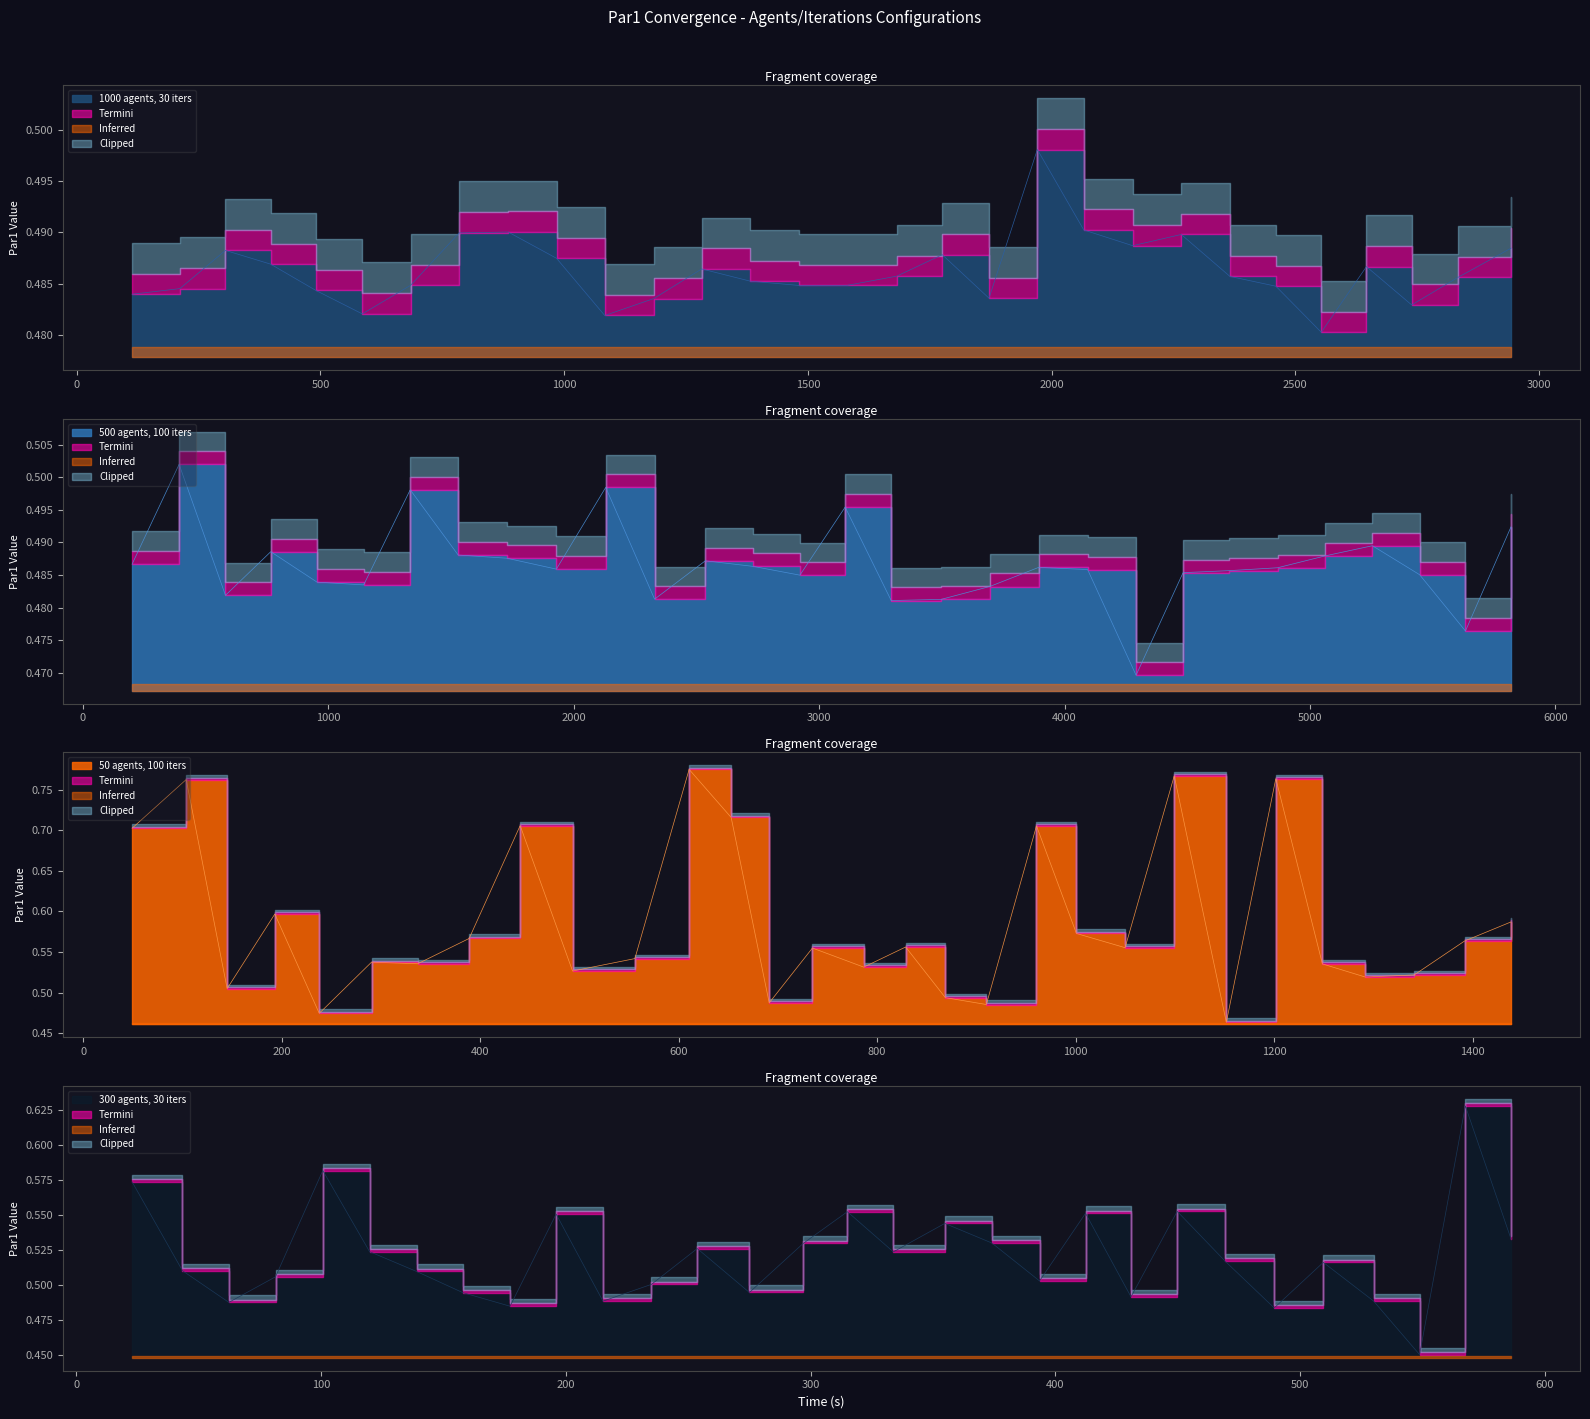

How many intersections are there between agents_1000_iters_30 and agents_300_iters_30?

8